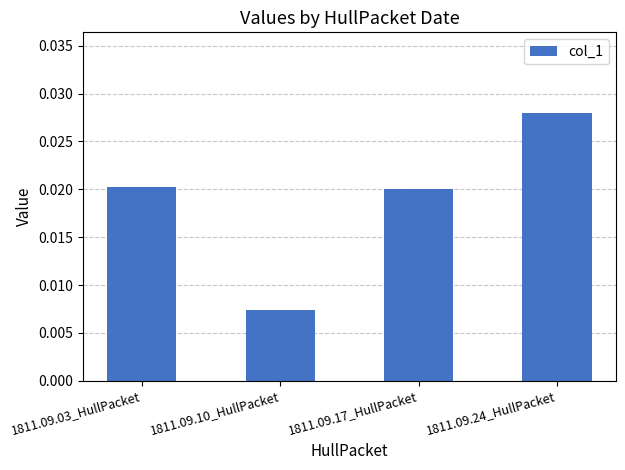

Which category has the lowest value across all series?

1811.09.10_HullPacket